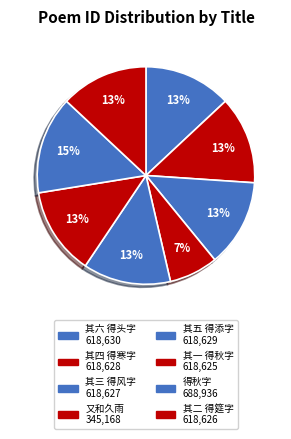

What is the smallest slice in the pie chart?

又和久雨·继月霖霪势不停